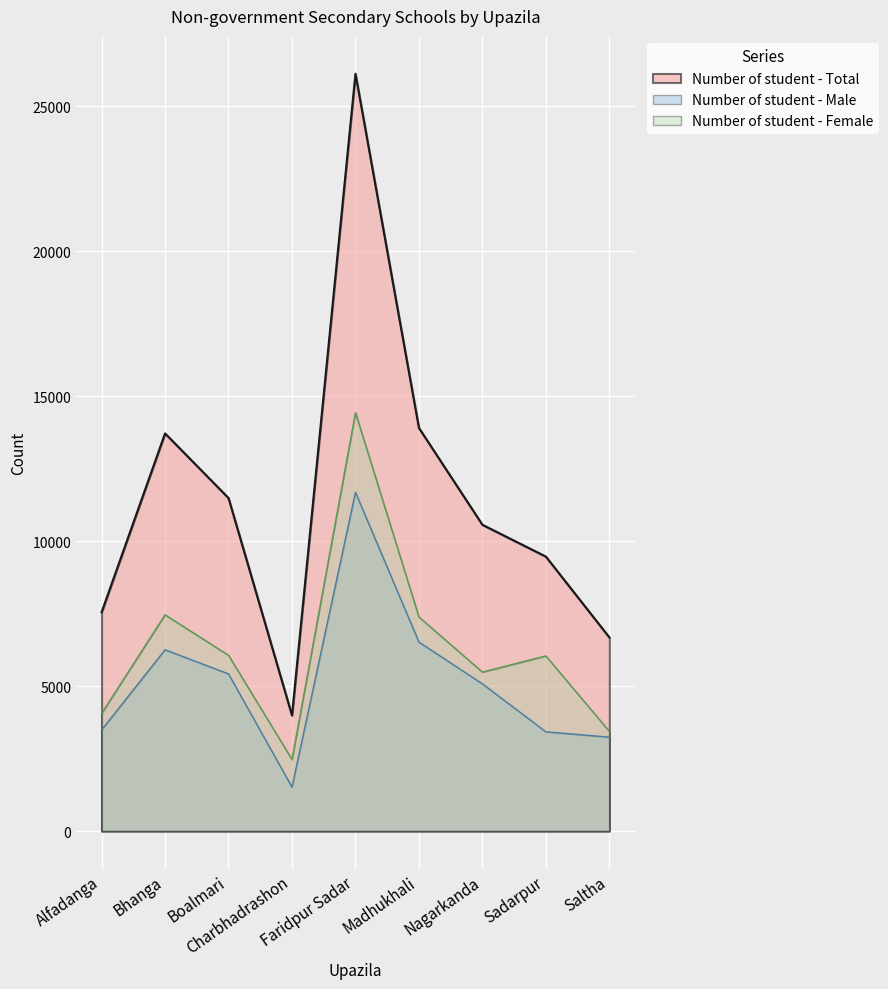

The value of Number of student - Male at Saltha is 853. True or false?

False